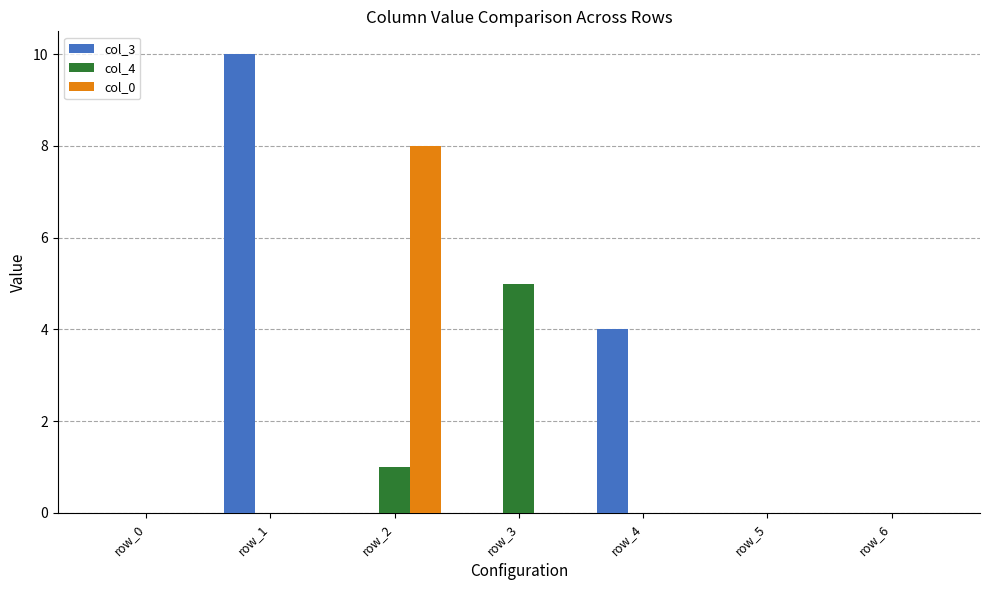

What is the total value across all series at row_2?

9